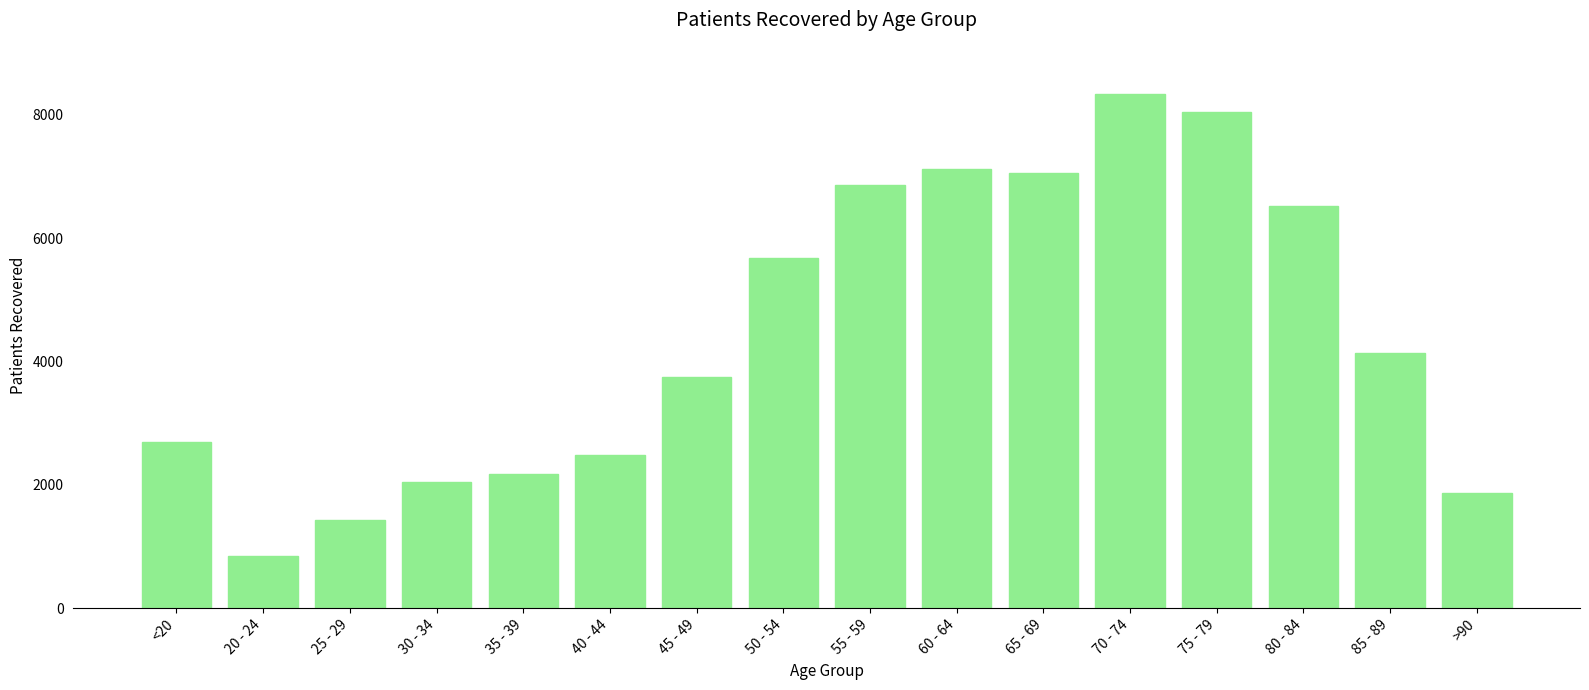

How many data points are less than 4141?

8